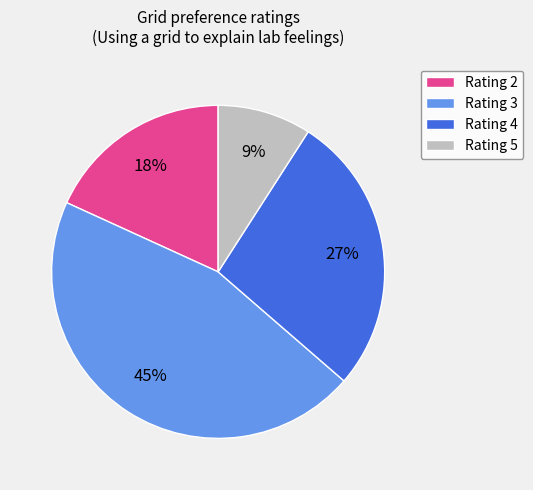

True or false: Rating 2 accounts for 18% of the total.

True